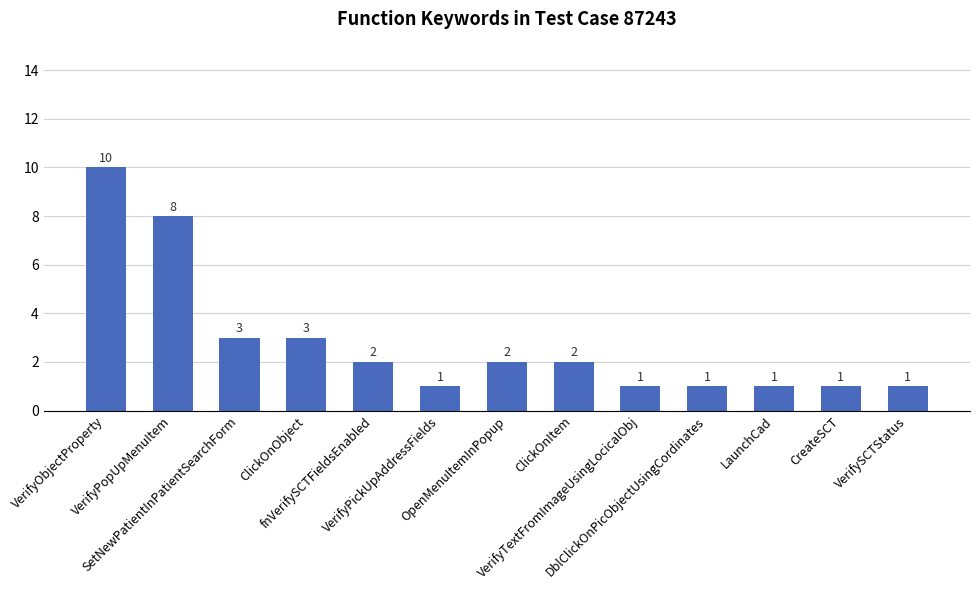

Approximately how many times larger is the value at VerifyPickUpAddressFields compared to VerifySCTStatus?

1.0